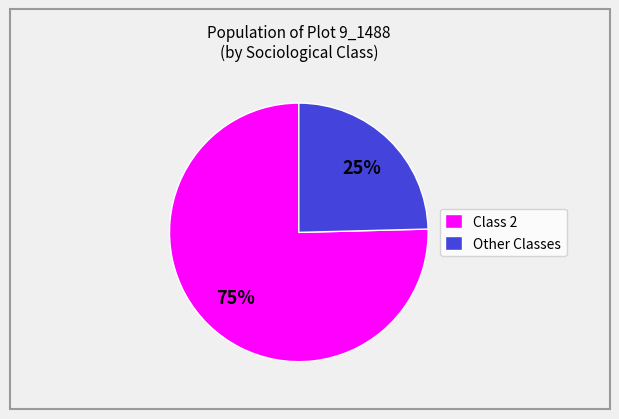

What percentage is the Other Classes slice, to the nearest percent?

25%